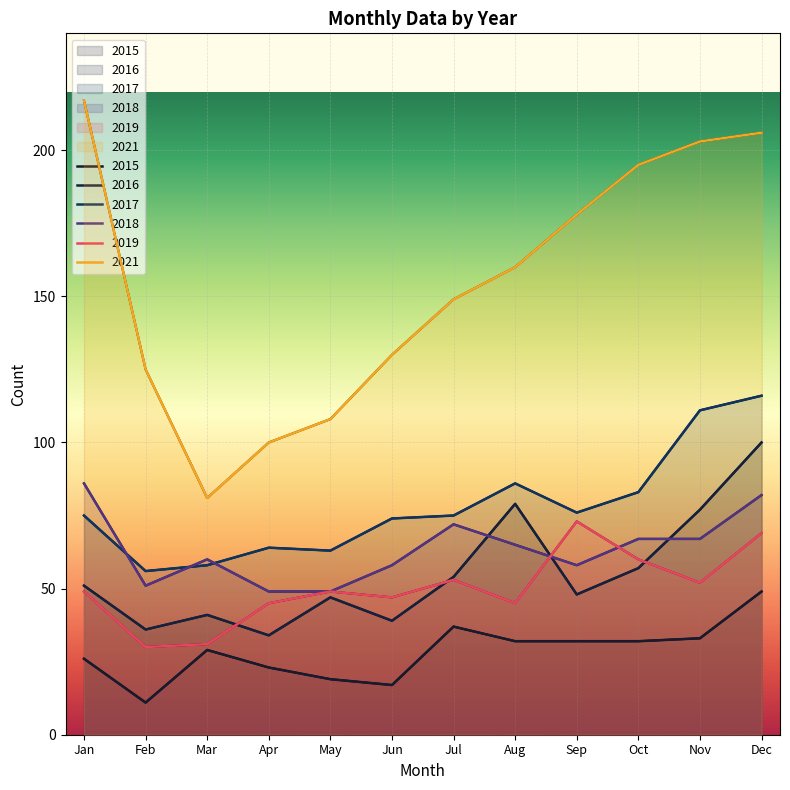

Reading right to left, extract all data points from this chart.

2015: 49	33	32	32	32	37	17	19	23	29	11	26
2016: 100	77	57	48	79	54	39	47	34	41	36	51
2017: 116	111	83	76	86	75	74	63	64	58	56	75
2018: 82	67	67	58	65	72	58	49	49	60	51	86
2019: 69	52	60	73	45	53	47	49	45	31	30	49
2021: 206	203	195	178	160	149	130	108	100	81	125	217